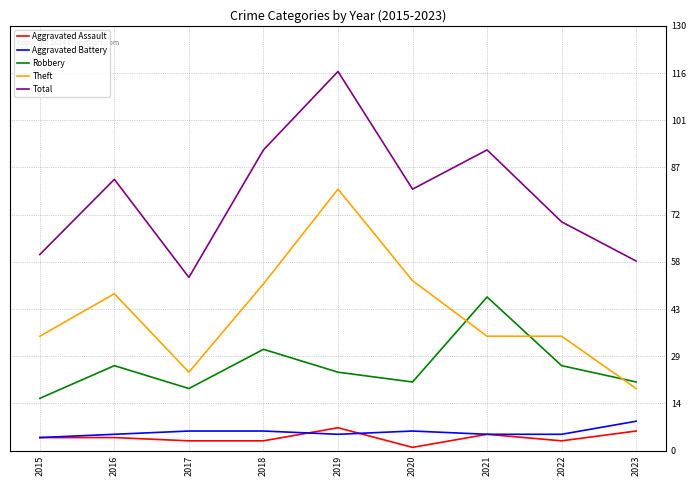

At which category does Theft reach its first local valley?

2017